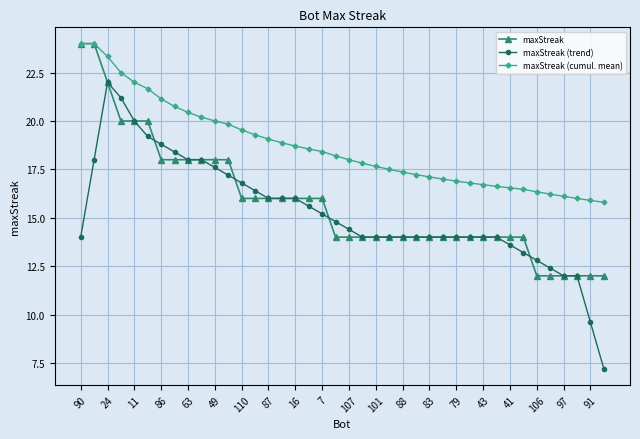

Which series has the widest spread of values?

maxStreak (trend)